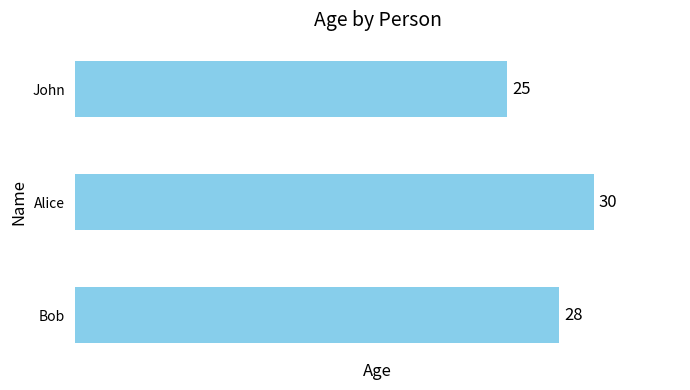

What is the change in value from John to Bob?

+3